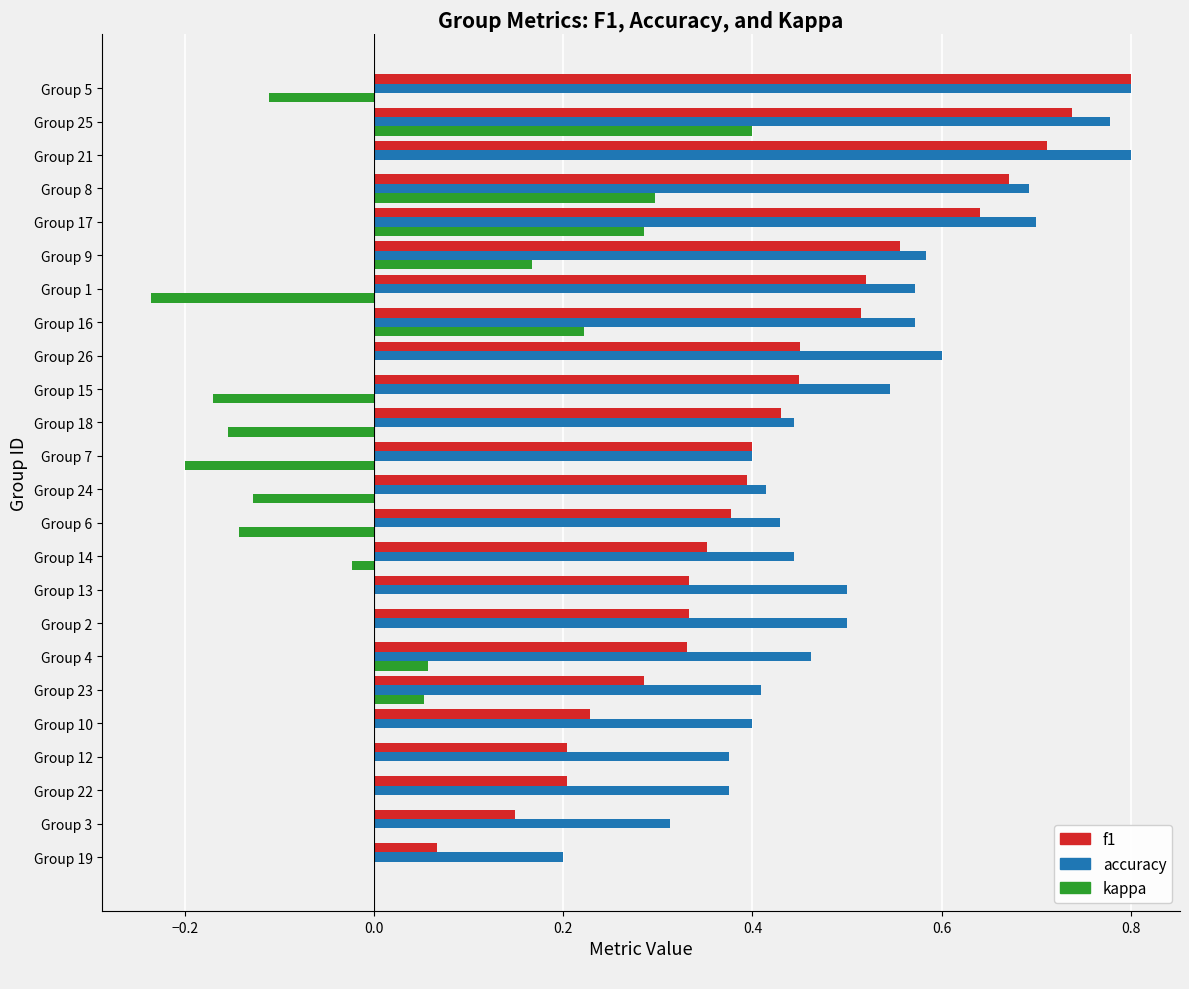

At which category is the sum across all series the highest?

Group 25